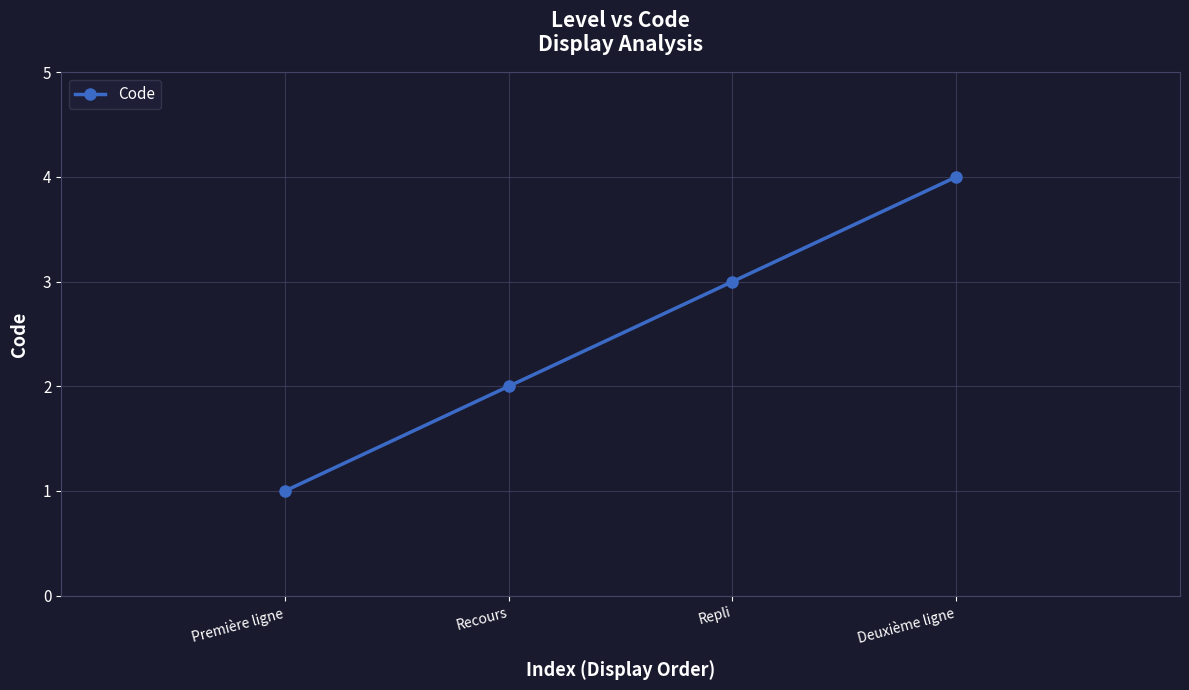

How many values are between 2 and 4?

3